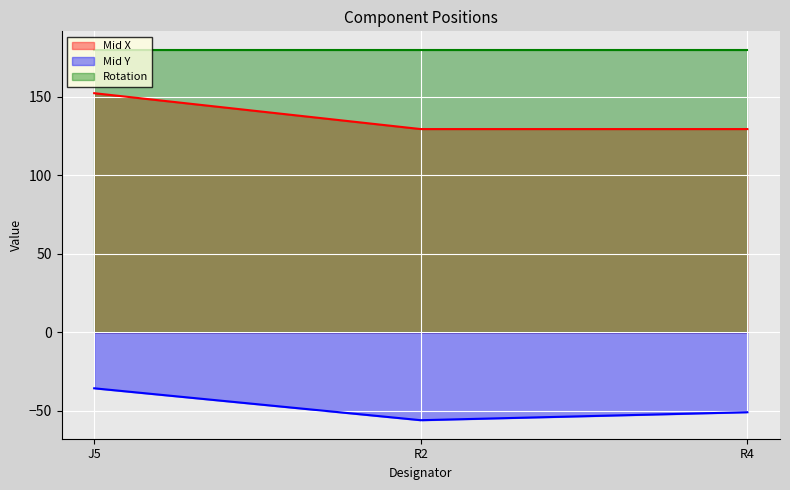

What position from the left is R2?

2